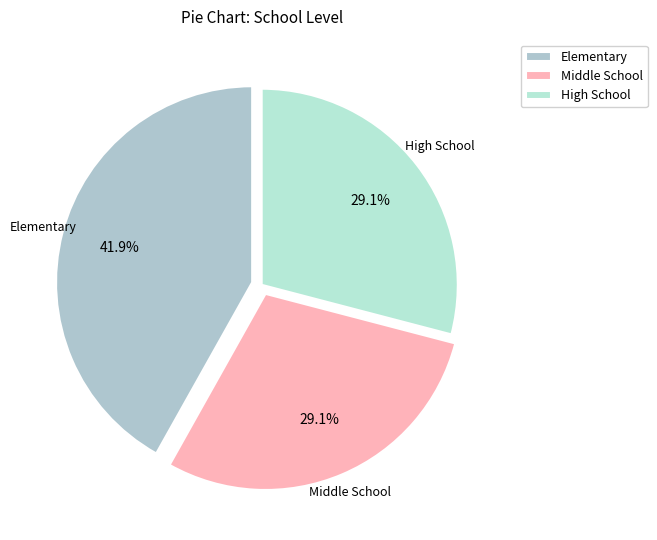

Which slice is the largest?

Elementary